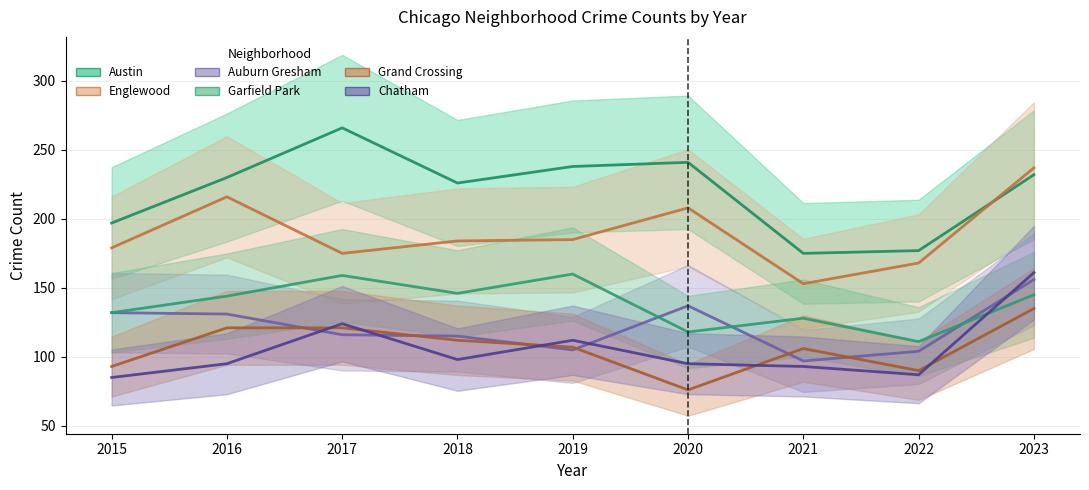

What is the sum of the Englewood values at 2020 and 2015?

387